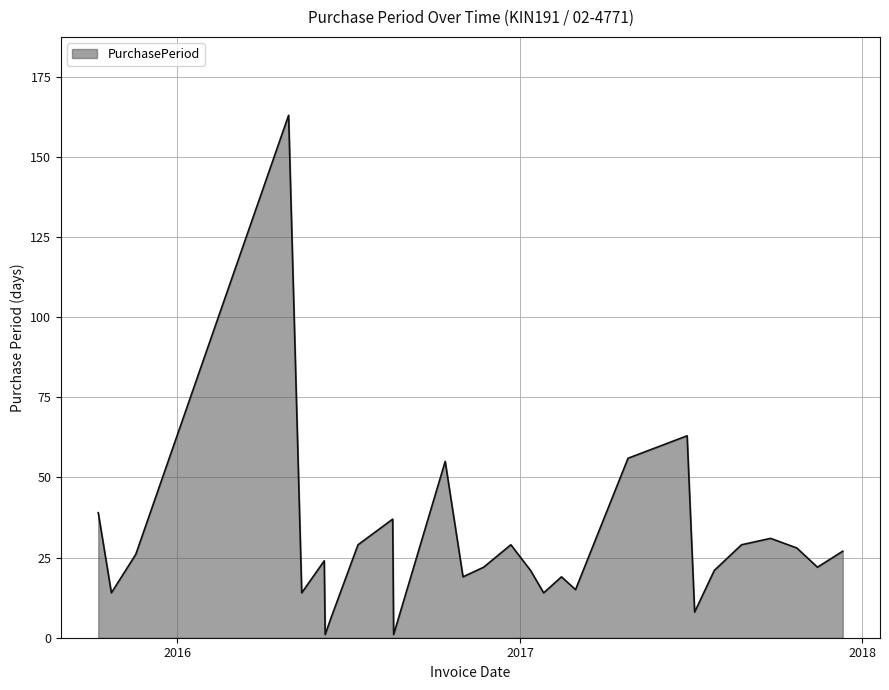

What is the difference between the maximum and second lowest values?

162